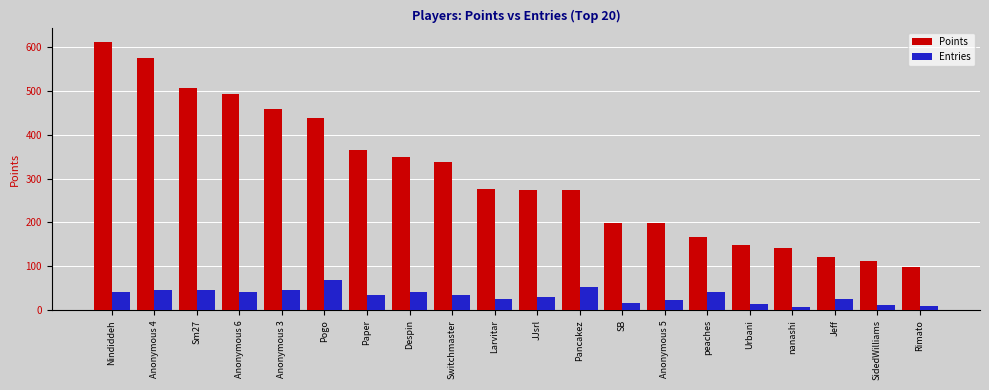

How many values in the Points series are below 276?

10